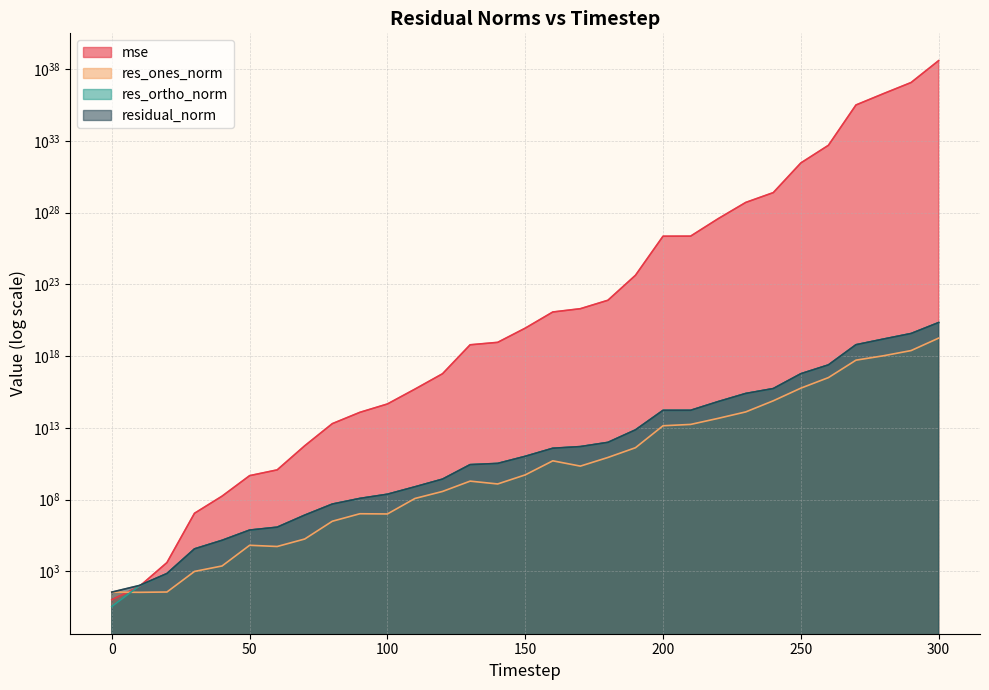

Is the value of res_ortho_norm at 90 greater than the value of res_ones_norm at 150?

No